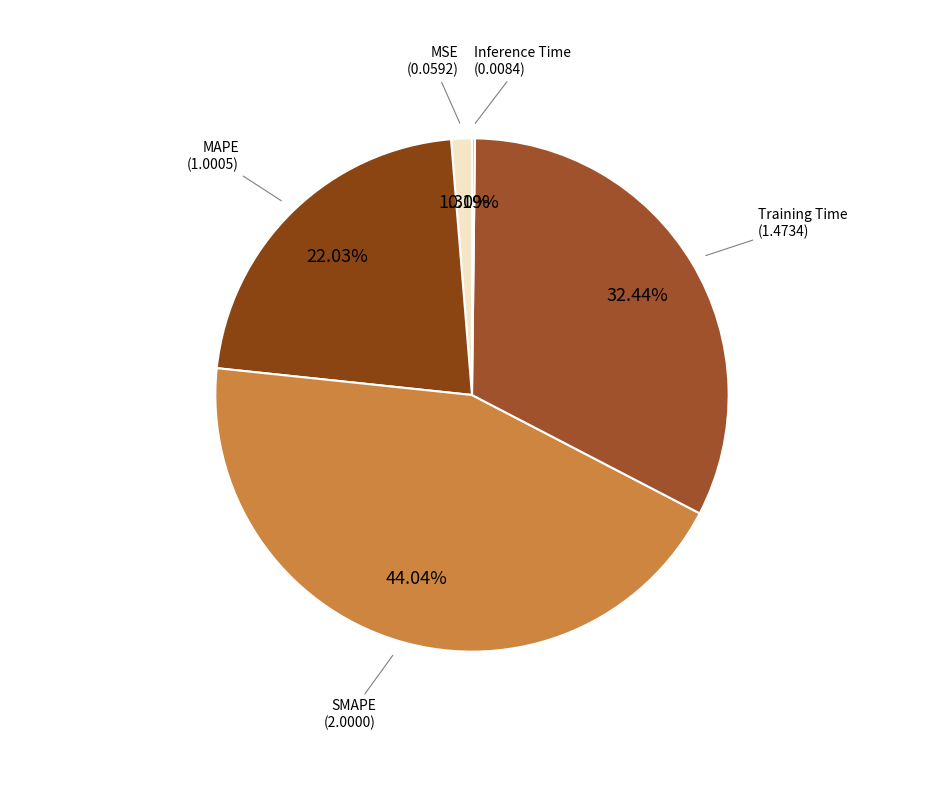

Rank the categories by value from lowest to highest.

Inference Time, MSE, MAPE, Training Time, SMAPE